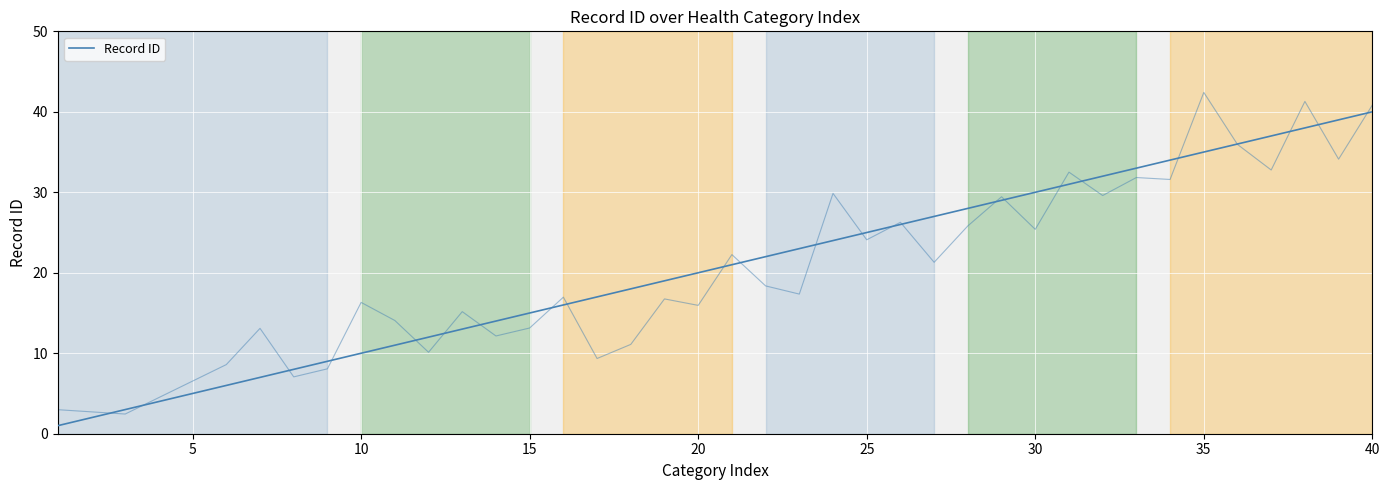

The chart shows a value of 18 at 35. True or false?

False